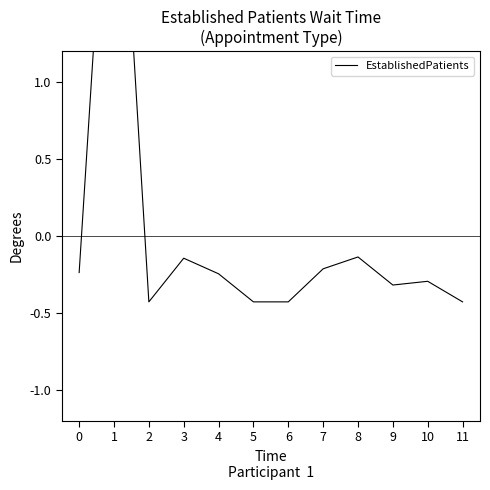

How many categories are shown in the chart?

12